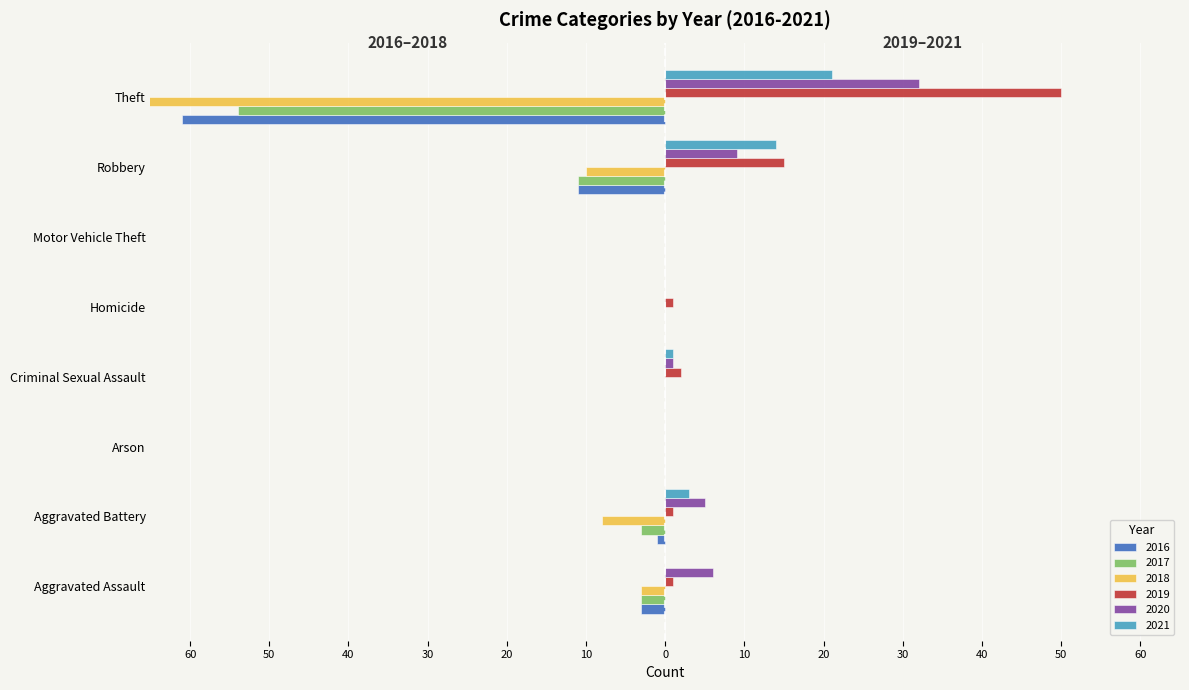

Which category has the lowest value in the 2020 series?

Arson